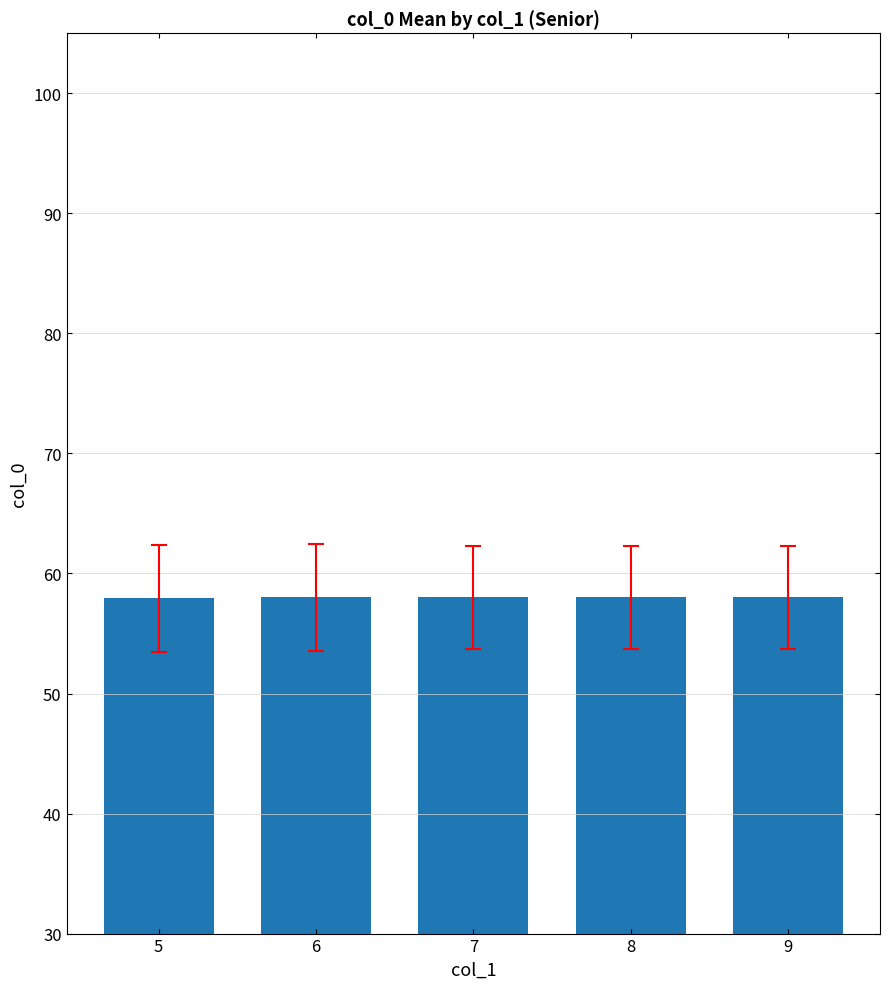

What is the minimum value shown in the chart?

57.9